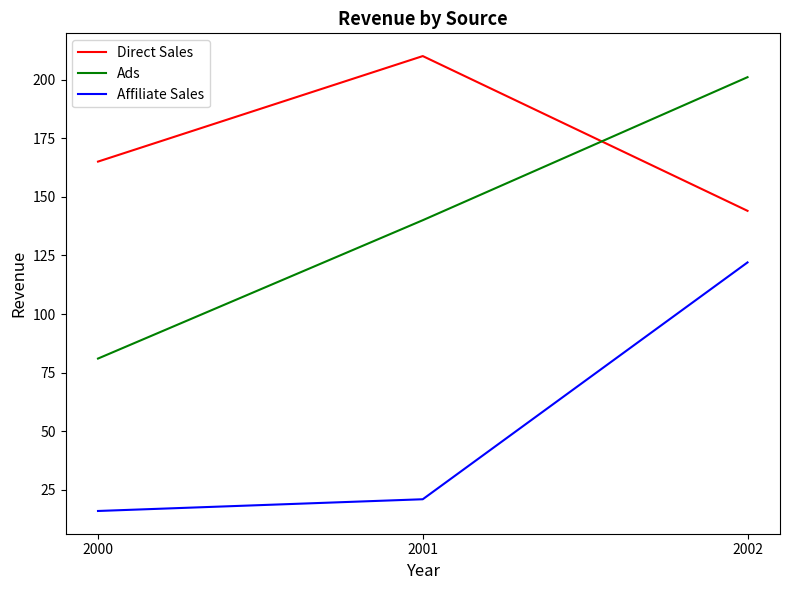

Rank the categories by Affiliate Sales value from highest to lowest.

2002, 2001, 2000